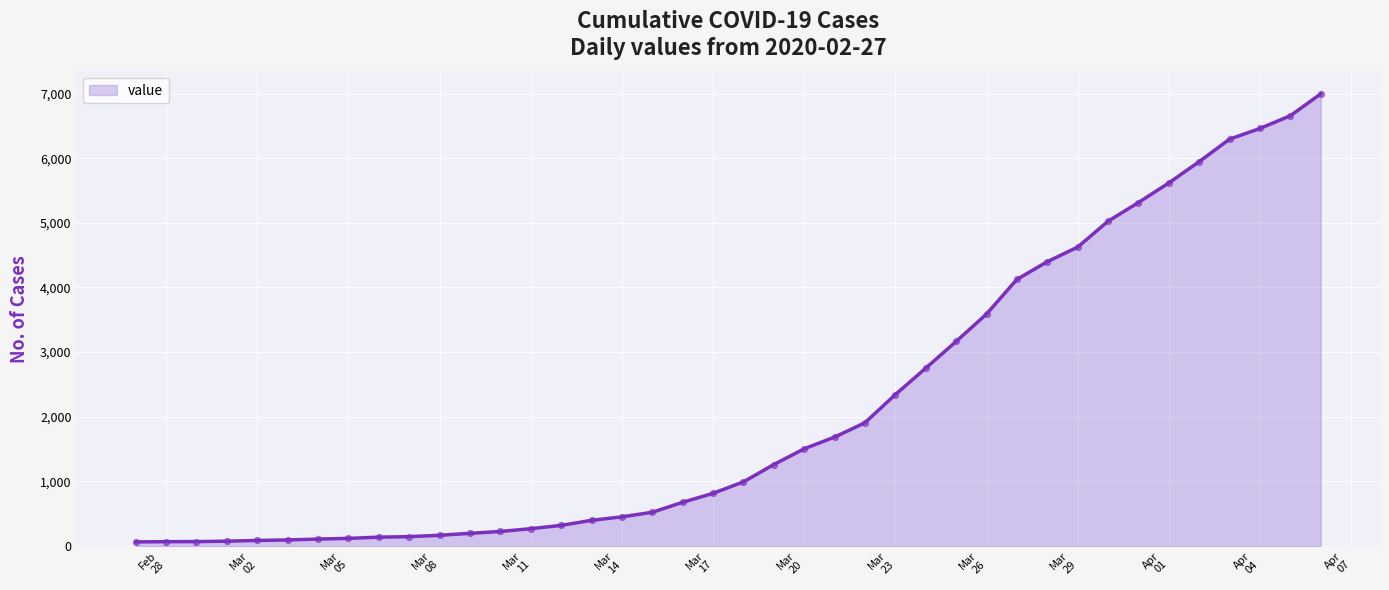

What is the maximum value shown in the chart?

6995